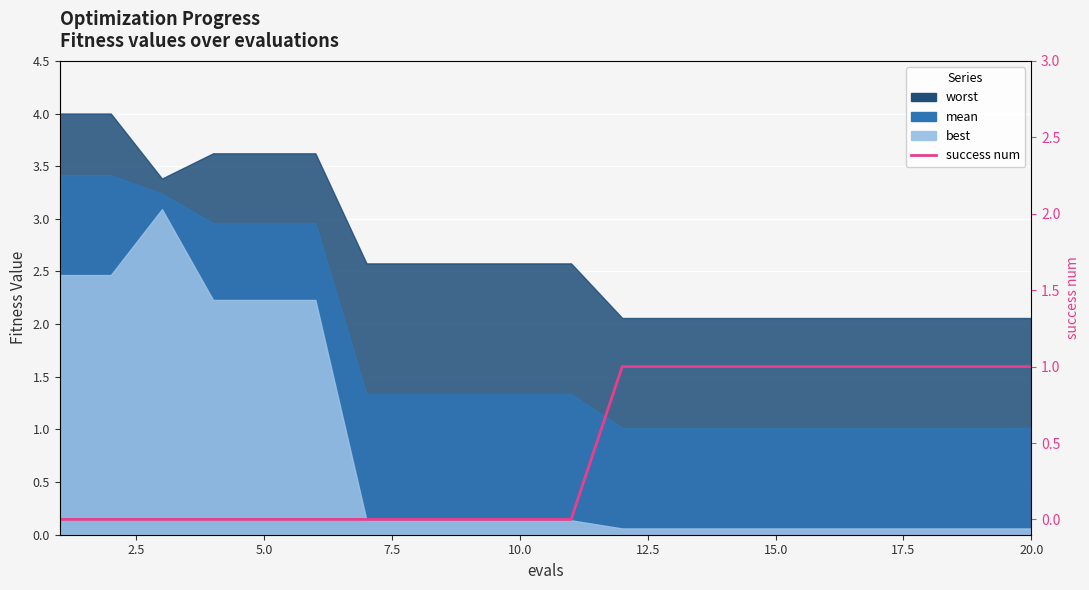

Count the values in the range 0 to 1.

20